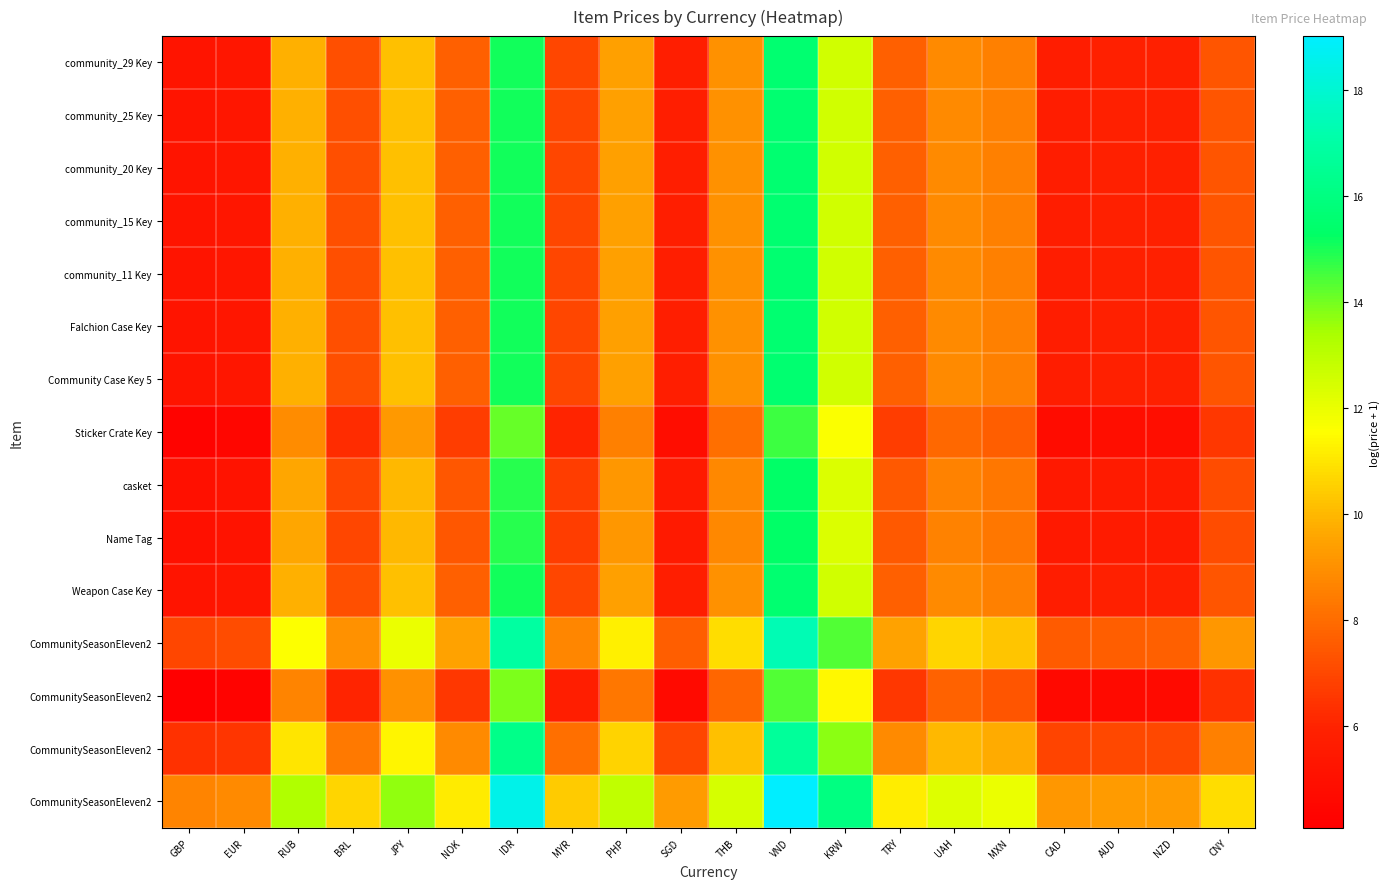

At how many categories does at least one series exceed 5?

20